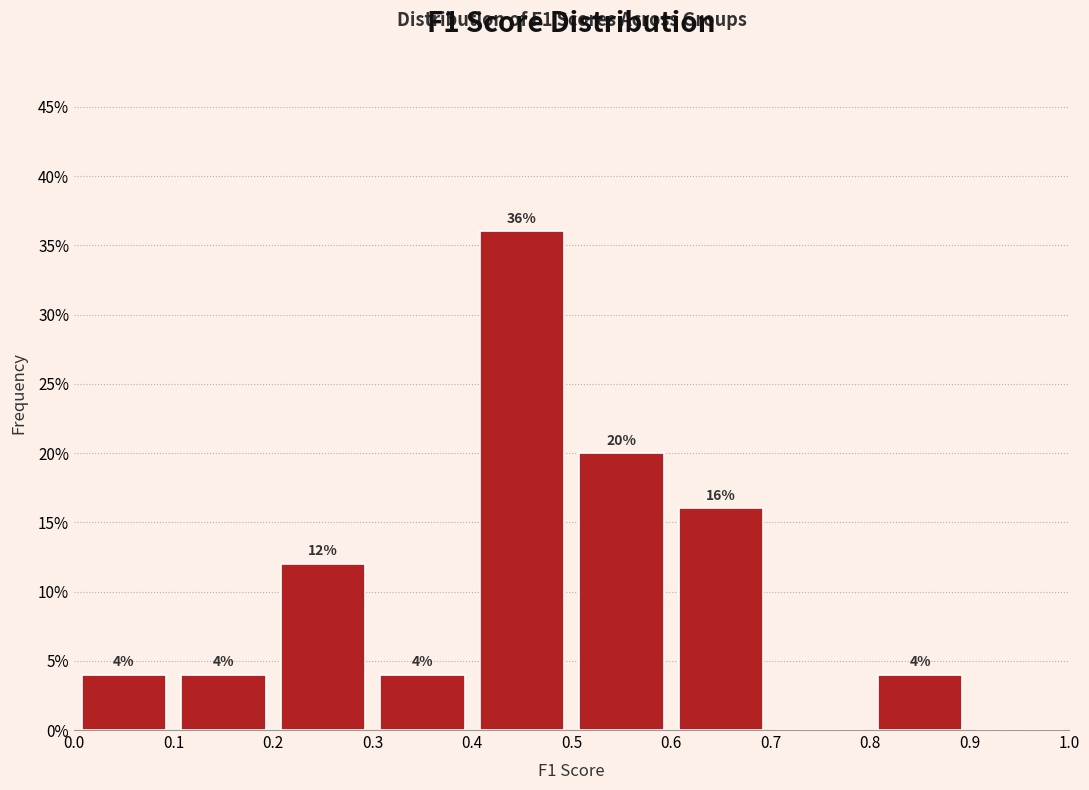

Over which range of the x-axis is the bar tallest?

0.4 to 0.5